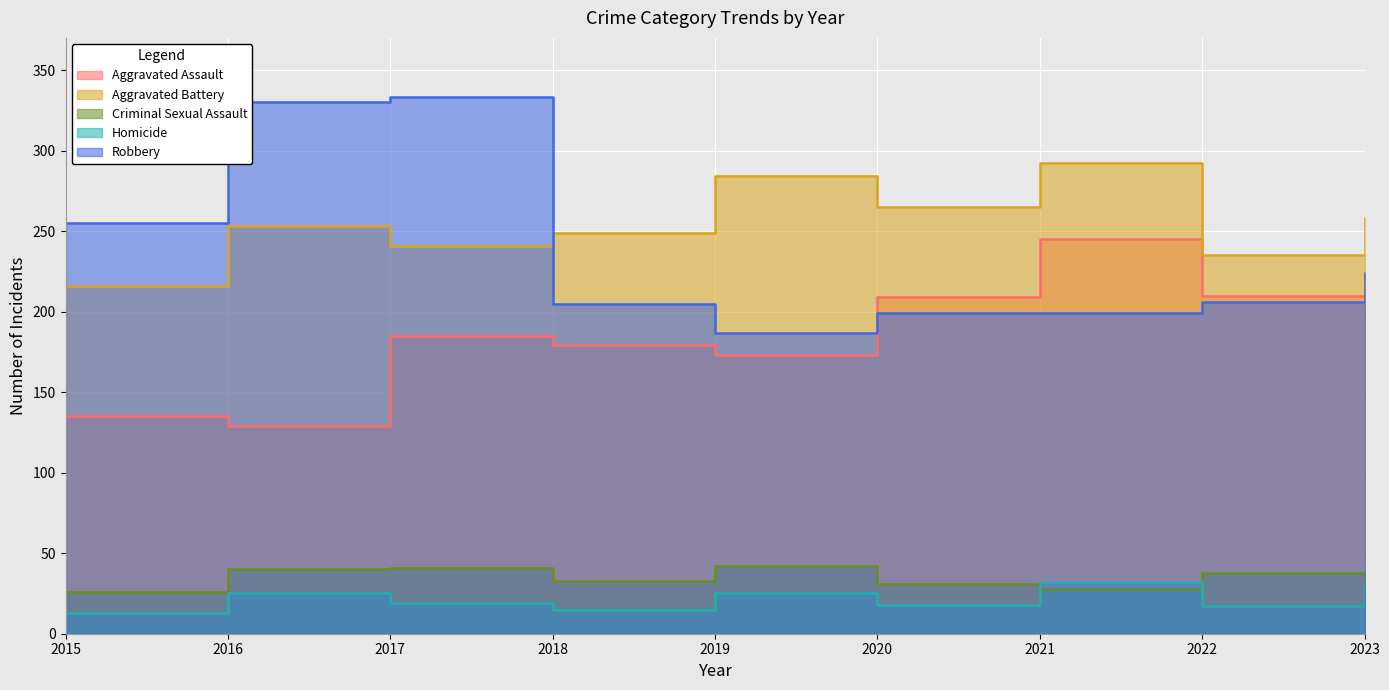

Which series has the widest spread of values?

Robbery